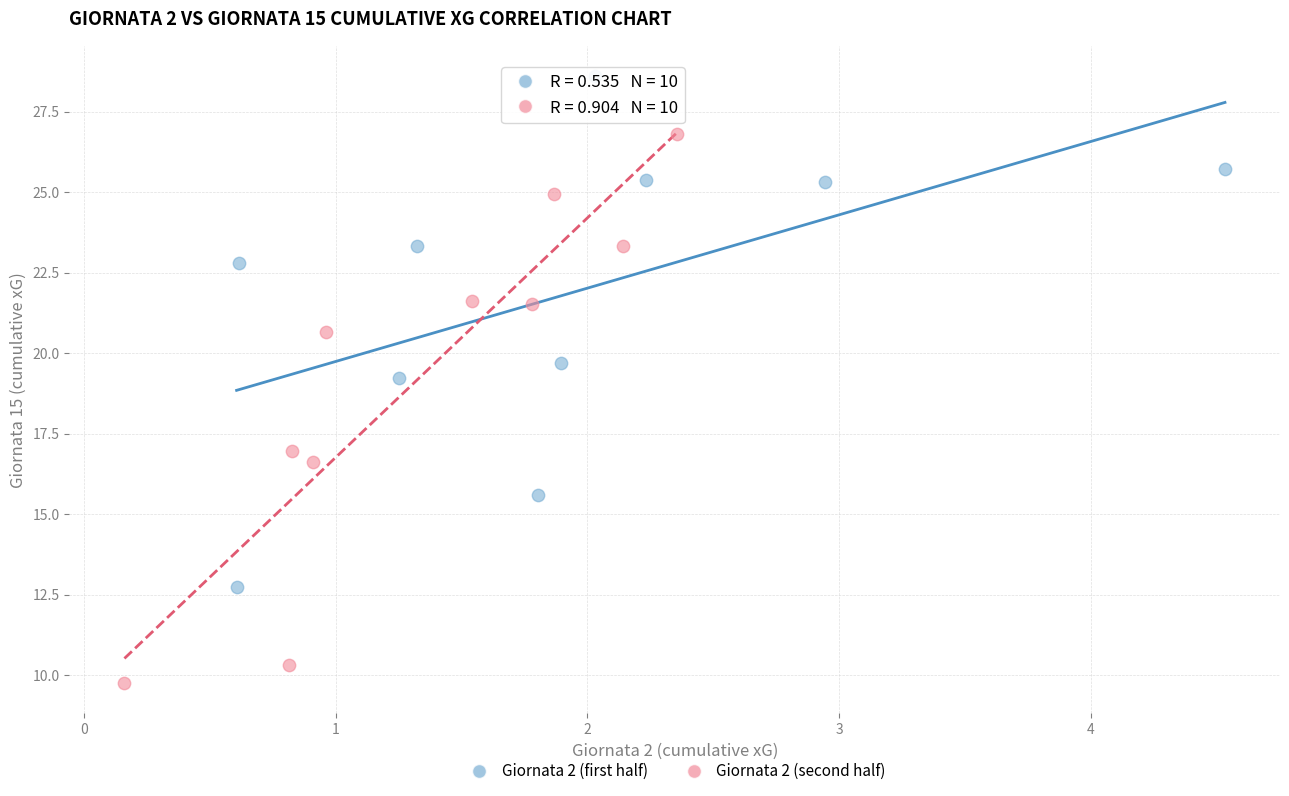

Which series contains the lowest Y value?

Giornata 2 (second half)